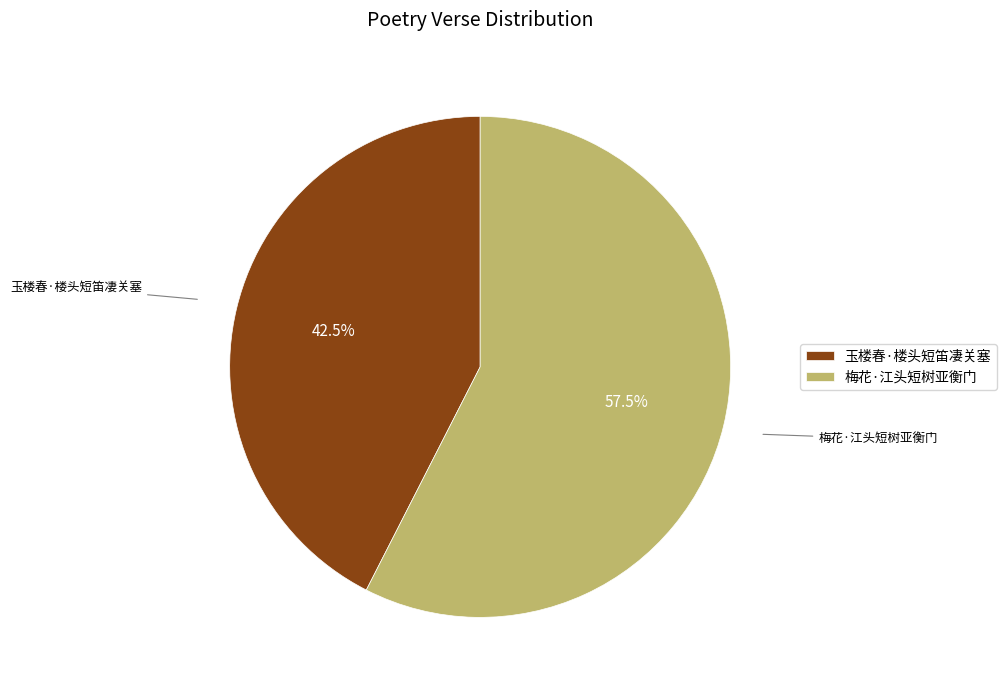

What percentage do 玉楼春·楼头短笛凄关塞 and 梅花·江头短树亚衡门 together represent?

100.0%